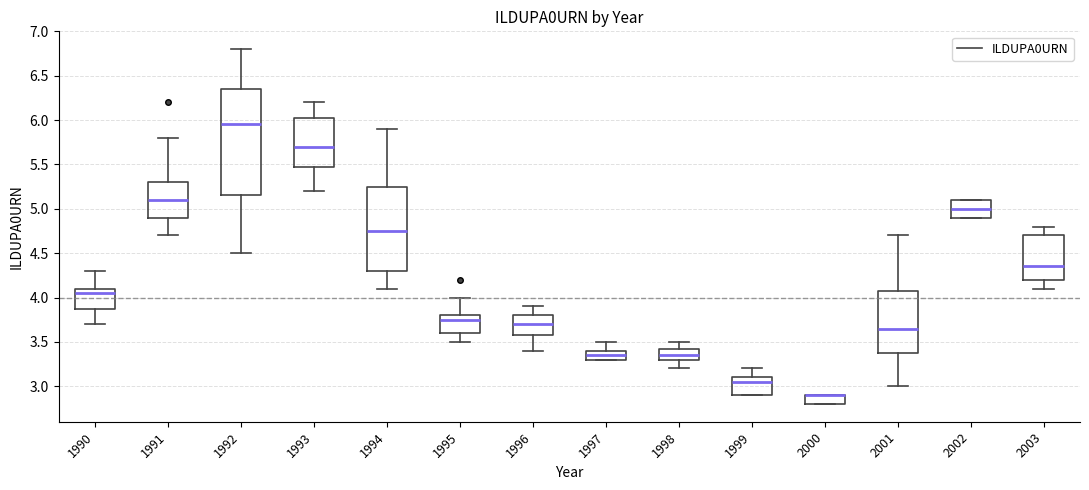

Reading left to right, transcribe this box plot: for each box, give where its median line is, the range the box spans, and where its two whiskers end, as read against the y-axis. The values are not printed on the chart, so give them approximately, as read against the axis.

1990: median 4.05, box 3.90 to 4.10, whiskers 3.70 to 4.30
1991: median 5.10, box 4.90 to 5.30, whiskers 4.70 to 5.80
1992: median 5.95, box 5.15 to 6.35, whiskers 4.50 to 6.80
1993: median 5.70, box 5.50 to 6.05, whiskers 5.20 to 6.20
1994: median 4.75, box 4.30 to 5.25, whiskers 4.10 to 5.90
1995: median 3.75, box 3.60 to 3.80, whiskers 3.50 to 4.00
1996: median 3.70, box 3.60 to 3.80, whiskers 3.40 to 3.90
1997: median 3.35, box 3.30 to 3.40, whiskers 3.30 to 3.50
1998: median 3.35, box 3.30 to 3.45, whiskers 3.20 to 3.50
1999: median 3.05, box 2.90 to 3.10, whiskers 2.90 to 3.20
2000: median 2.90 (drawn on the box's upper edge), box 2.80 to 2.90, whiskers 2.80 to 2.90
2001: median 3.65, box 3.40 to 4.10, whiskers 3.00 to 4.70
2002: median 5.00, box 4.90 to 5.10, whiskers 4.90 to 5.10
2003: median 4.35, box 4.20 to 4.70, whiskers 4.10 to 4.80